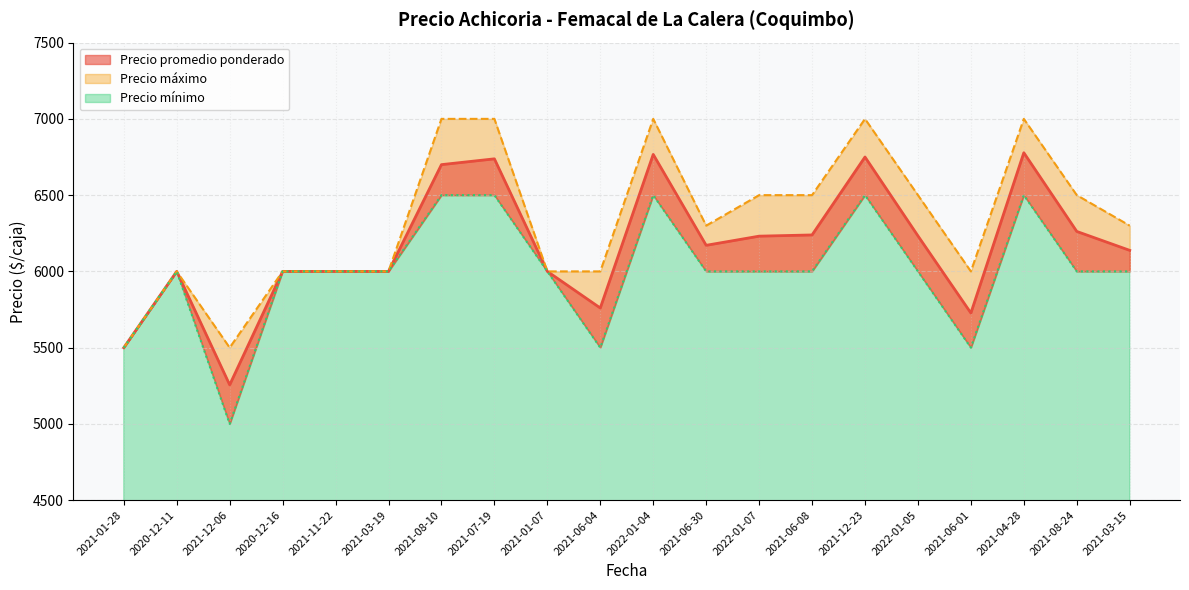

Count the number of categories in the chart.

20